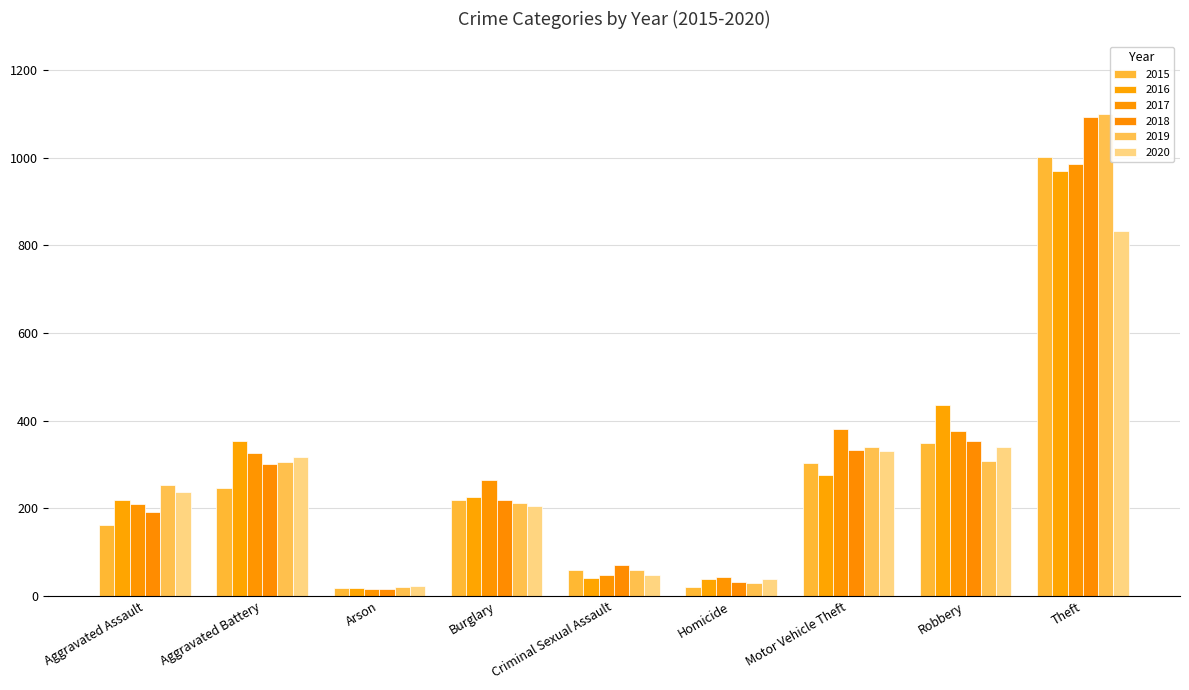

At how many categories does at least one series exceed 648?

1